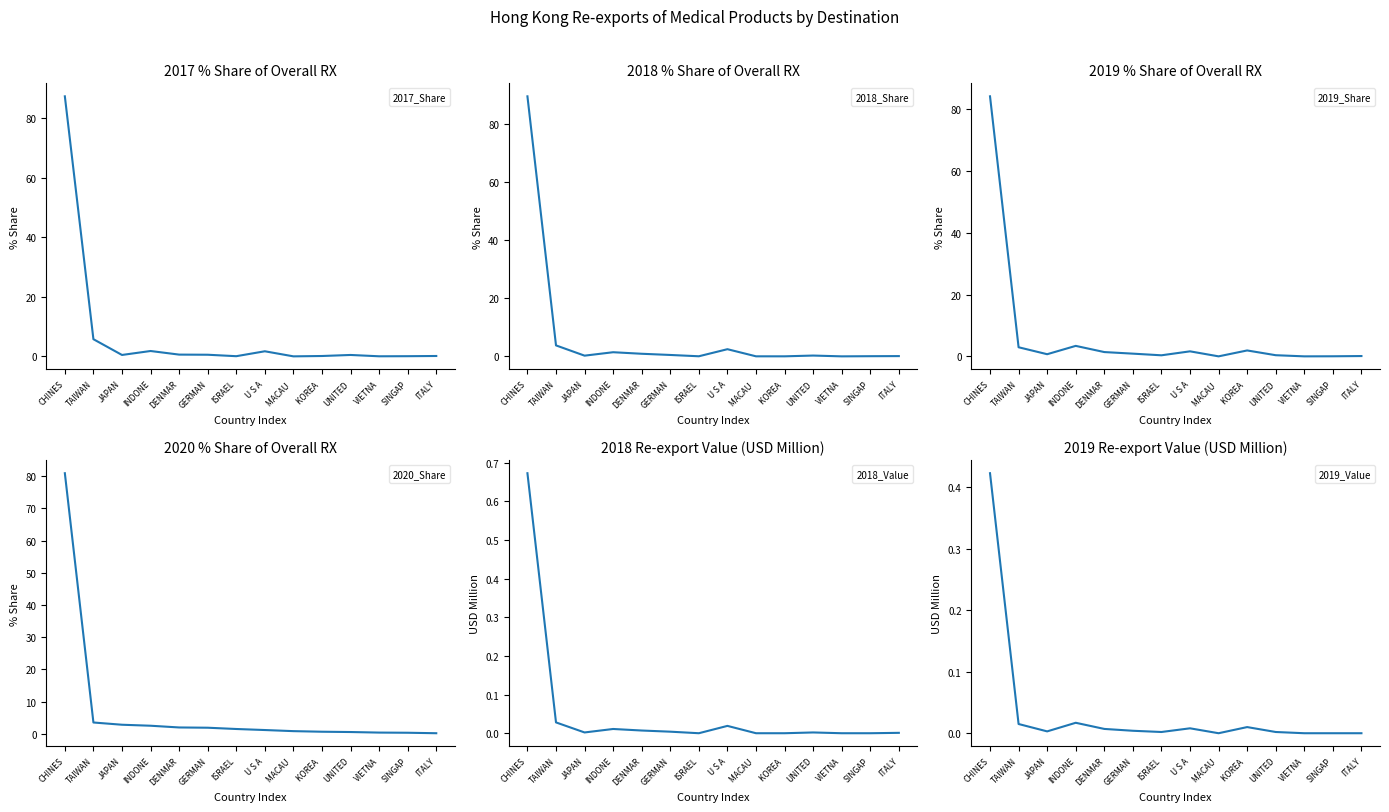

In 2019_Value, how many points are higher than both neighbors (excluding endpoints)?

3